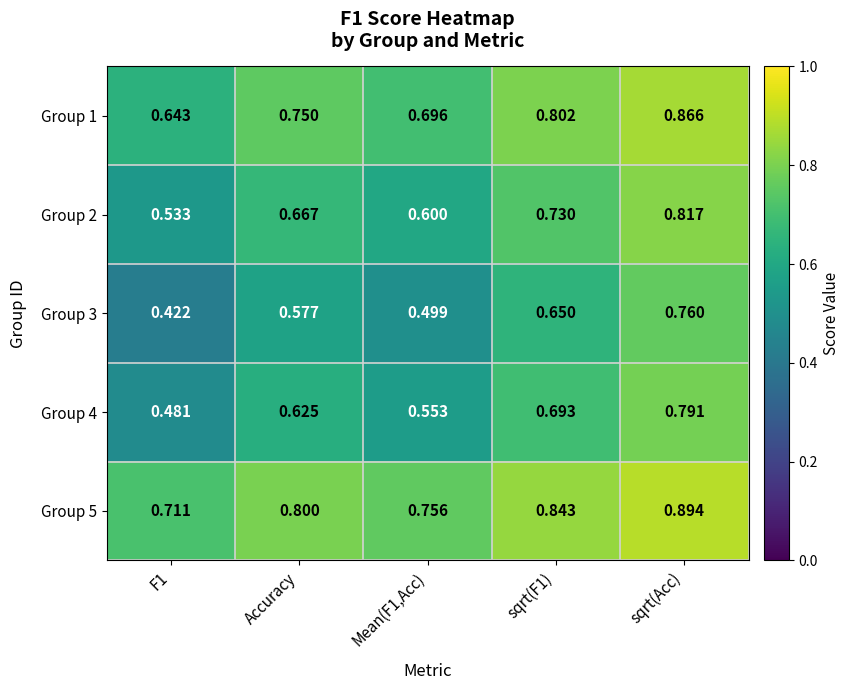

Is the value of Group 3 at sqrt(F1) greater than the value of Group 2 at Accuracy?

No